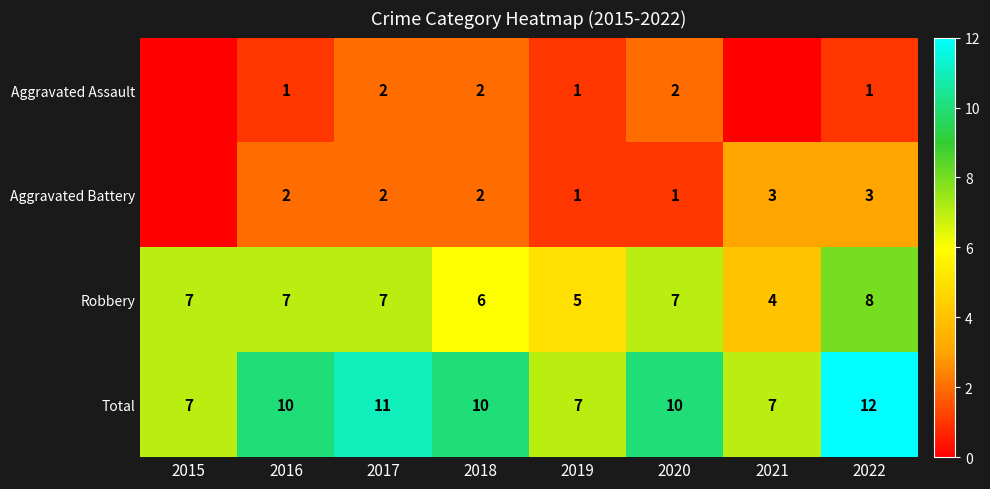

What is the maximum value for Total?

12